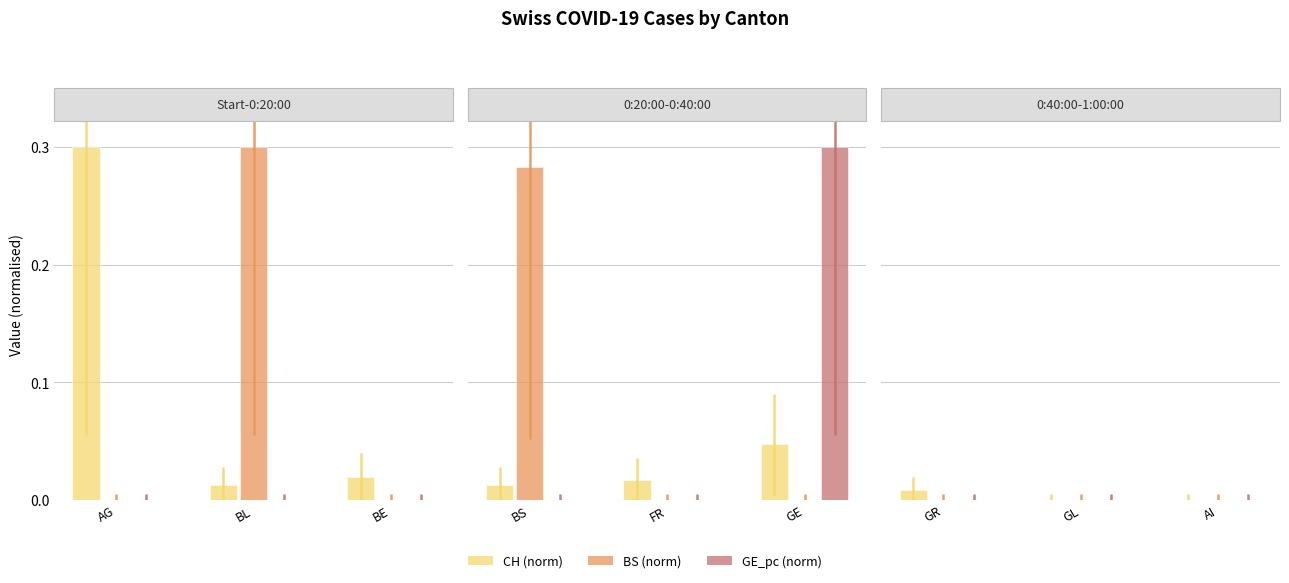

The value of CH (norm) at AI is -0.0. True or false?

False